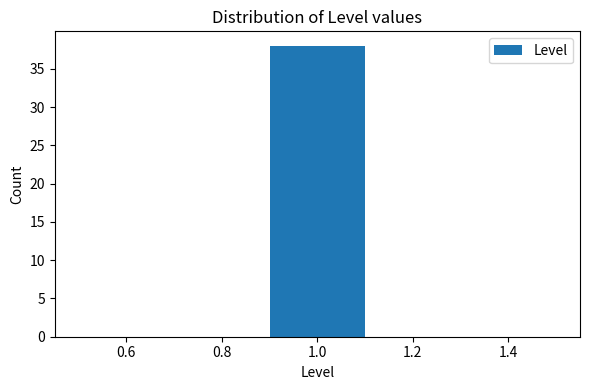

How tall is the bar that spans 0.9 to 1.1 on the x-axis? The values are not printed on the chart, so give them approximately, as read against the axis.

38